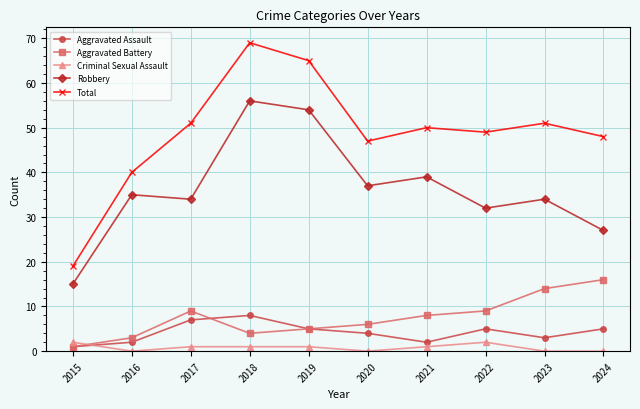

What is the spread (max minus min) of values at 2019?

64